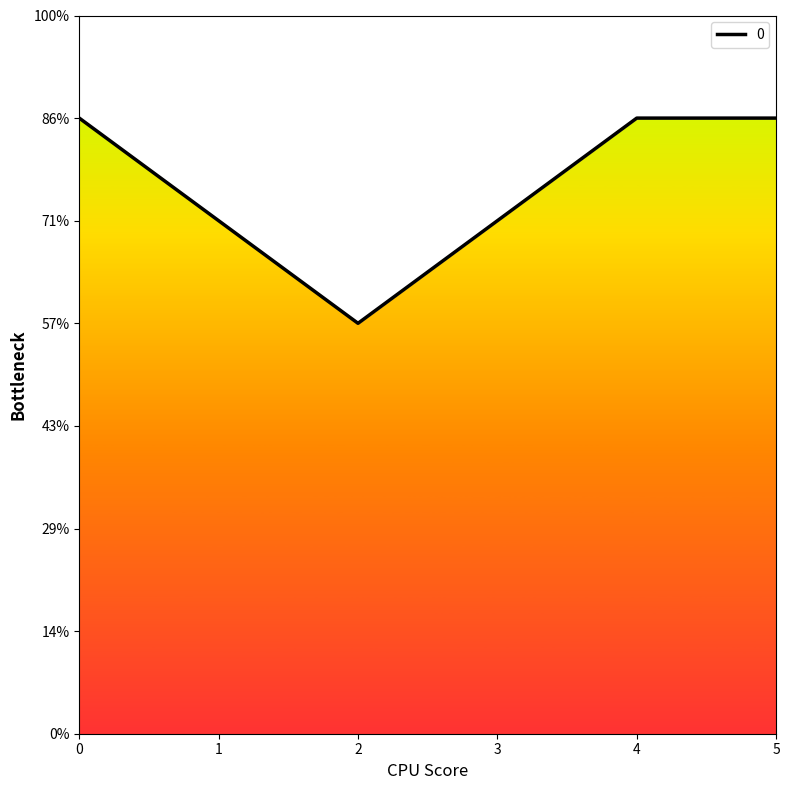

What is the value of the 3rd point from the left?

4